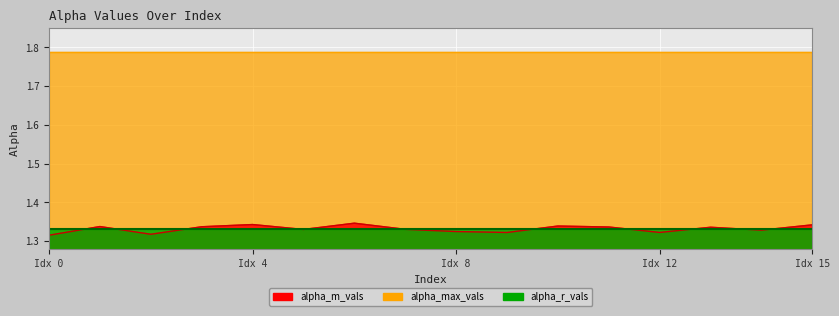

What is the value of the alpha_r_vals point at the 6th from the left?

1.3